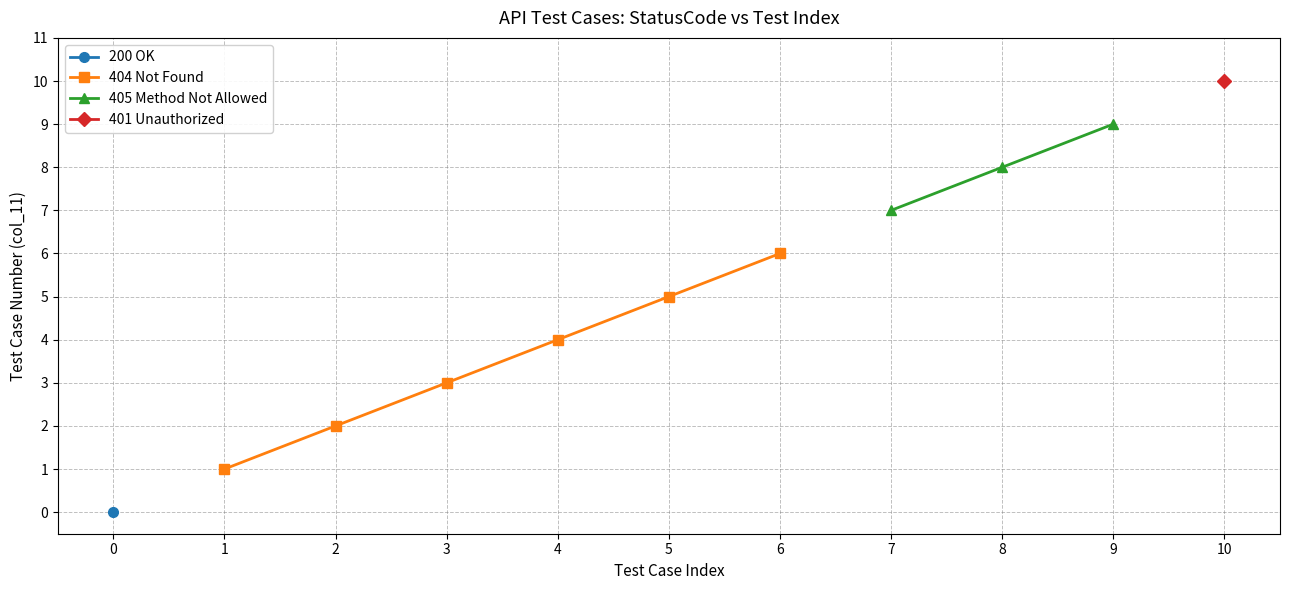

Rank the categories by value from highest to lowest.

401, 405, 405, 405, 404, 404, 404, 404, 404, 404, 200